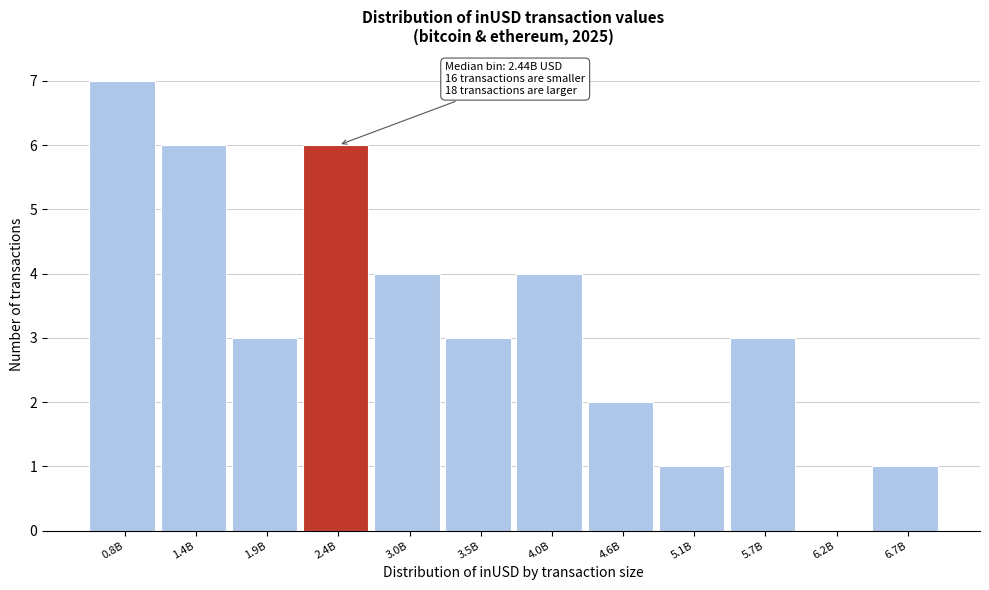

Reading right to left, what are all the values shown in this chart?

6.7B=1	6.2B=0	5.7B=3	5.1B=1	4.6B=2	4.0B=4	3.5B=3	3.0B=4	2.4B=6	1.9B=3	1.4B=6	0.8B=7